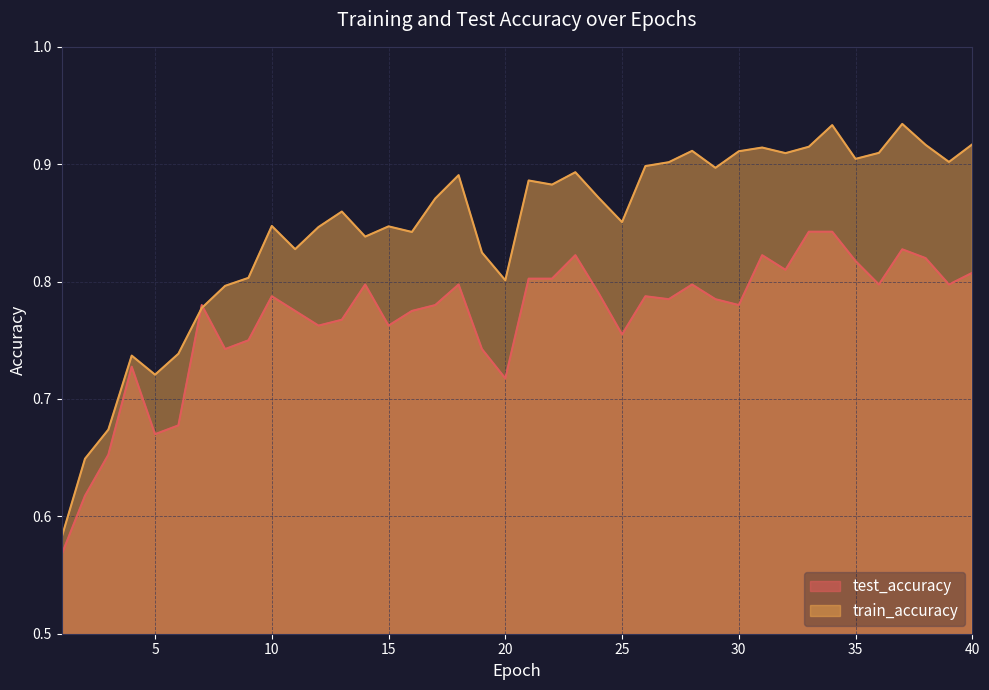

At how many categories does at least one series exceed 0?

40